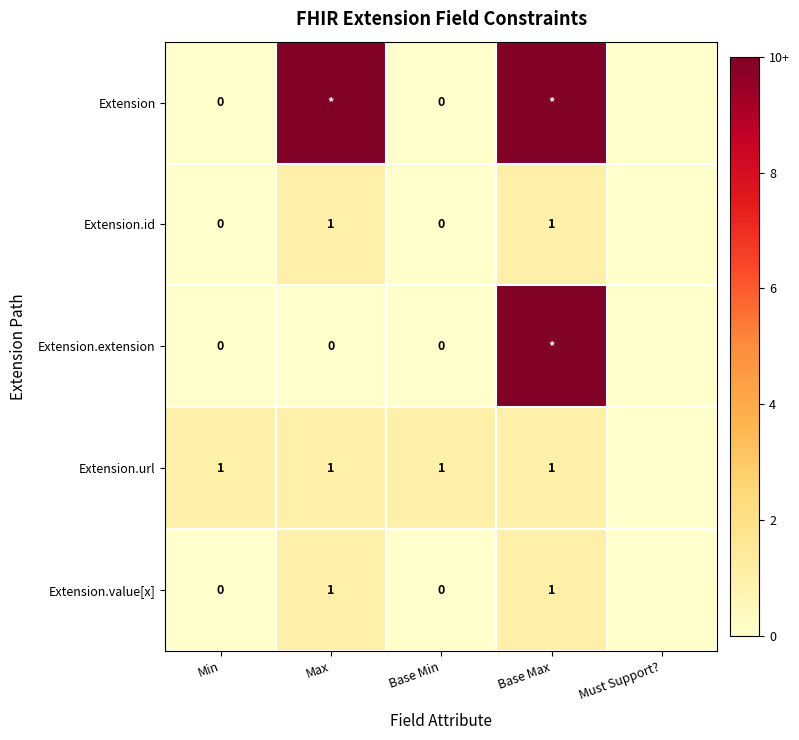

Between Base Min and Must Support?, which is larger?

Base Min